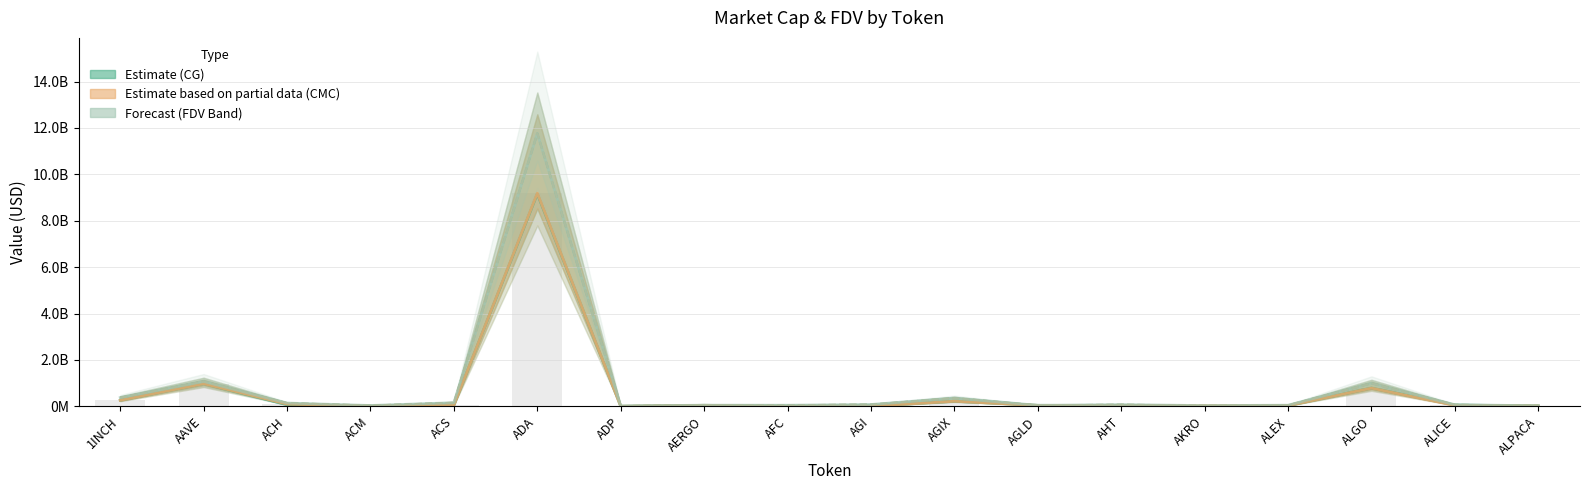

How many data points does each series have?

18